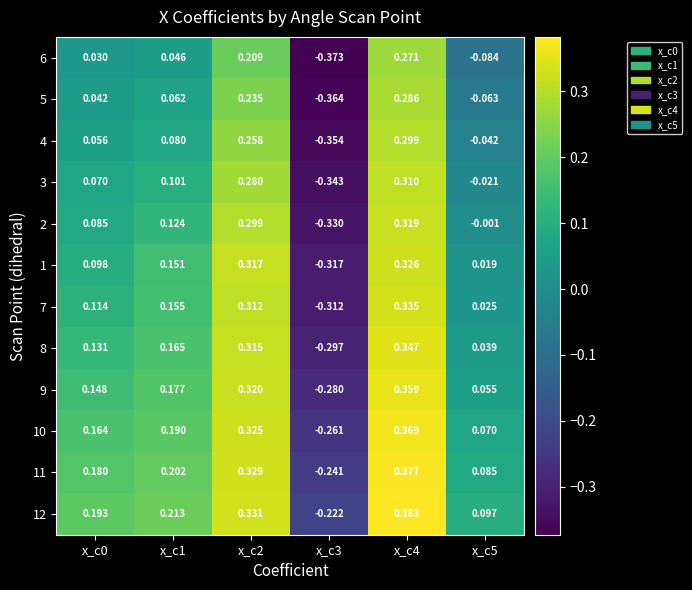

Is the value of 9 at x_c5 greater than the value of 6 at x_c5?

Yes